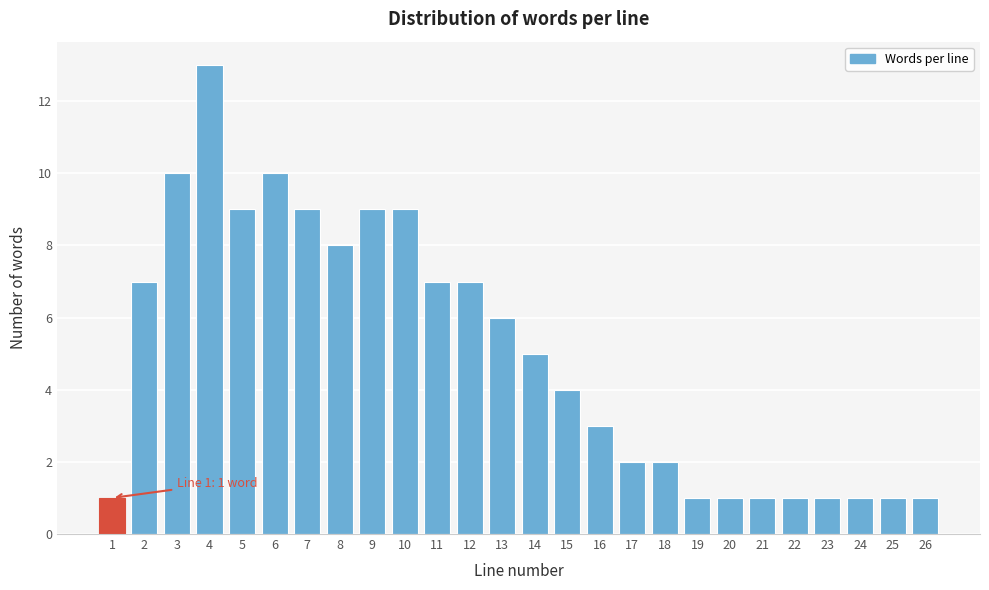

Reading left to right, list all the values displayed in this chart.

1	7	10	13	9	10	9	8	9	9	7	7	6	5	4	3	2	2	1	1	1	1	1	1	1	1